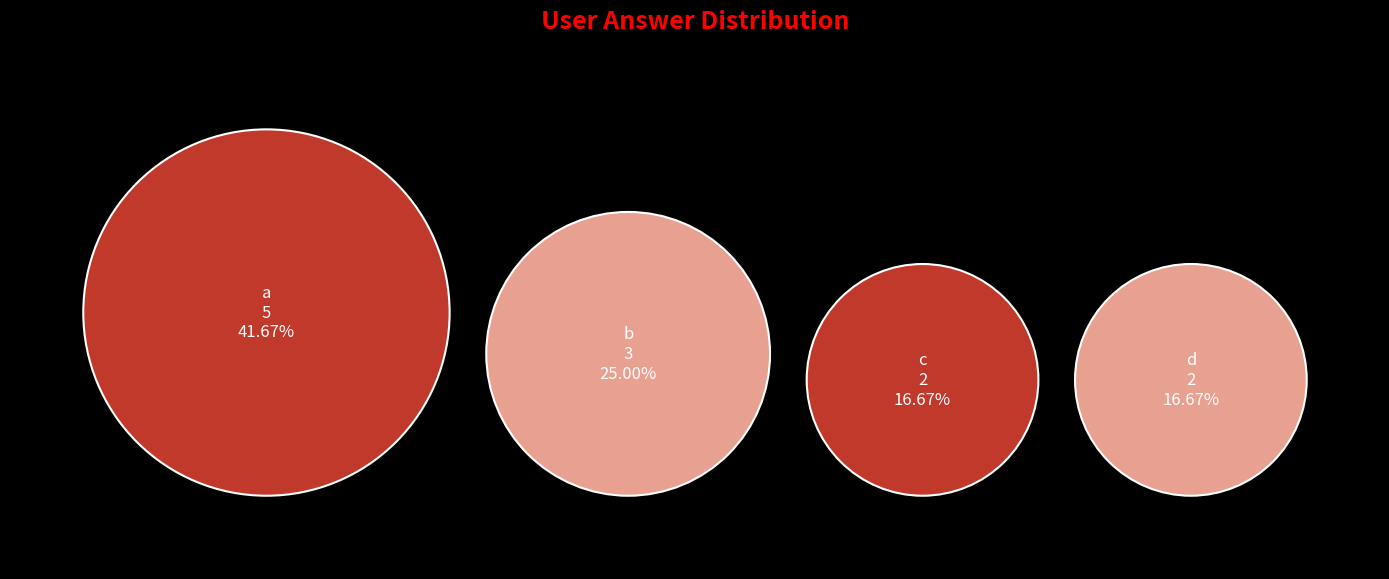

To the nearest percent, what is the difference between the a and b slice percentages?

17%